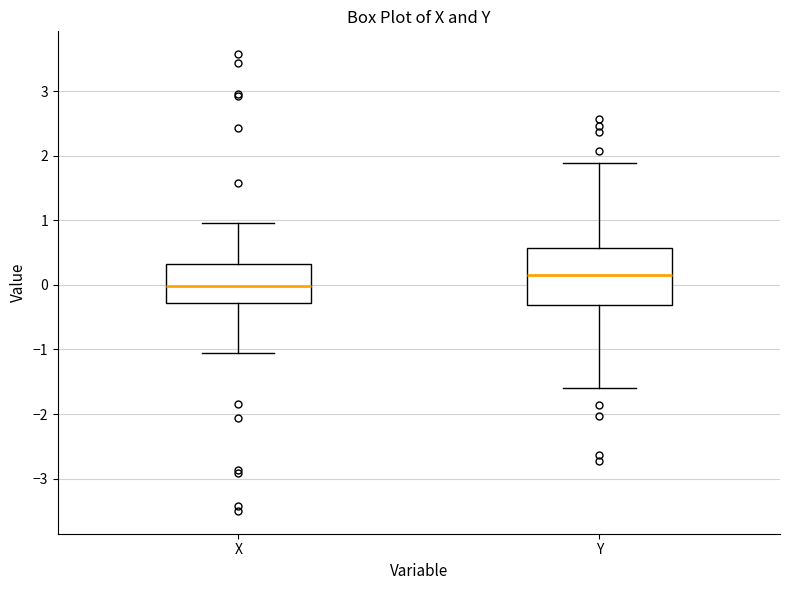

Where does the upper whisker of the box for X end on the y-axis? The values are not printed on the chart, so give them approximately, as read against the axis.

1.0